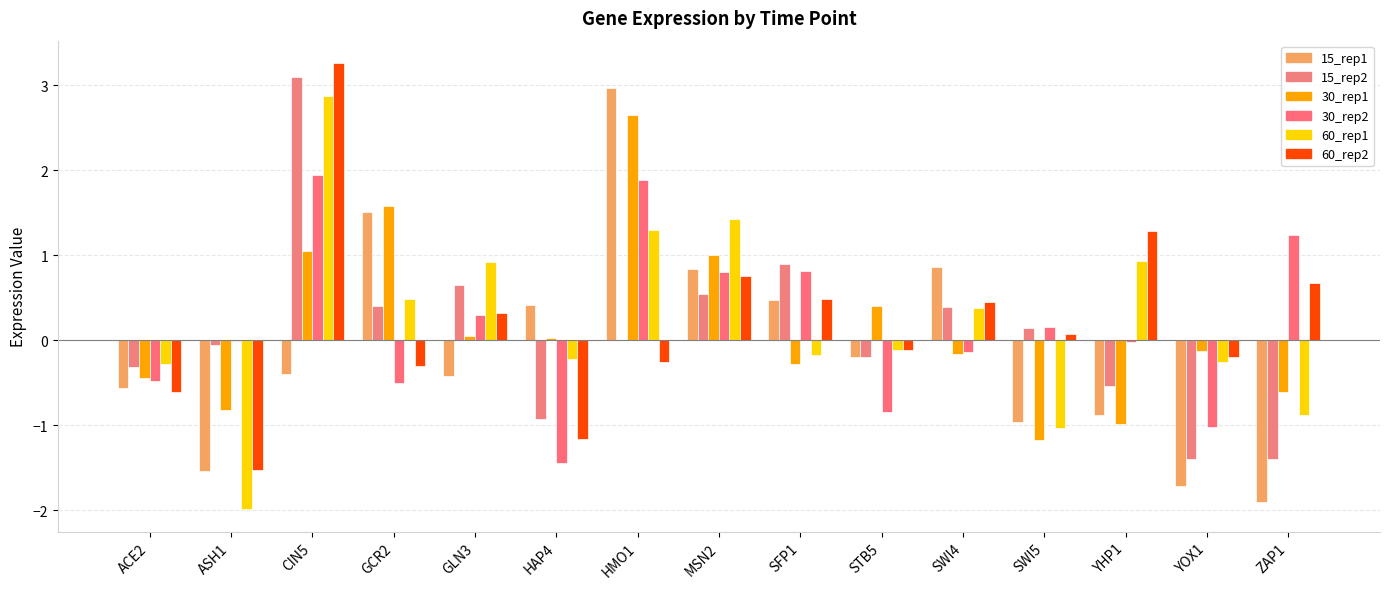

How many series are shown in this chart?

6